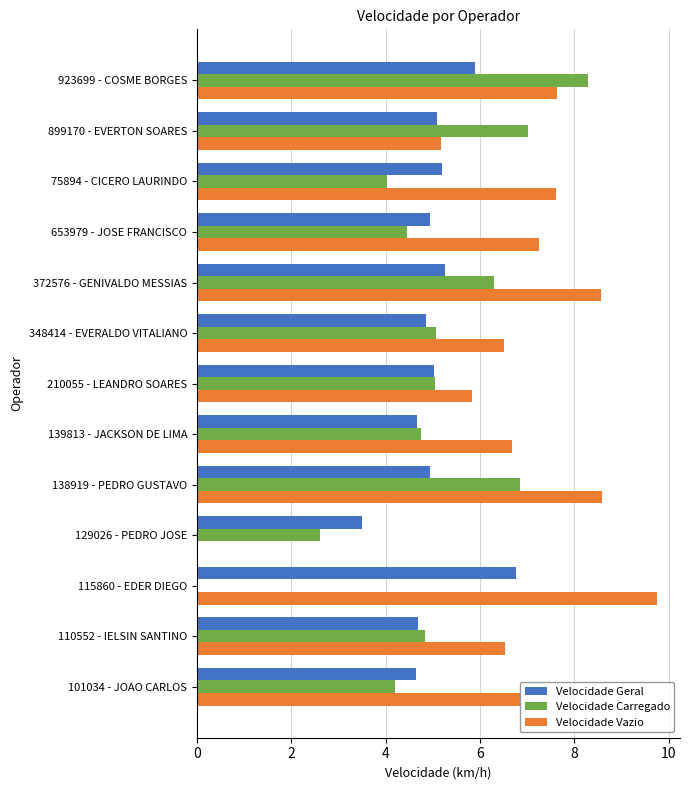

What value does the Velocidade Carregado series have at 348414 - EVERALDO VITALIANO?

5.1